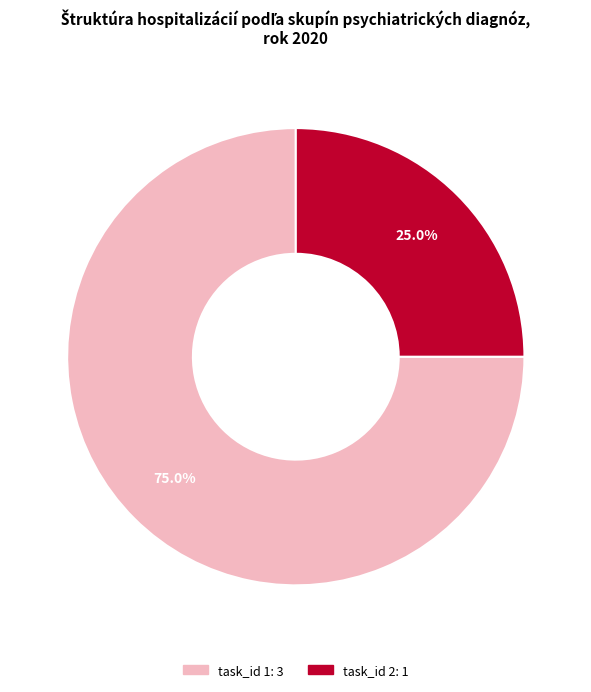

To the nearest percent, what is the difference between the largest and smallest slice percentages?

50%